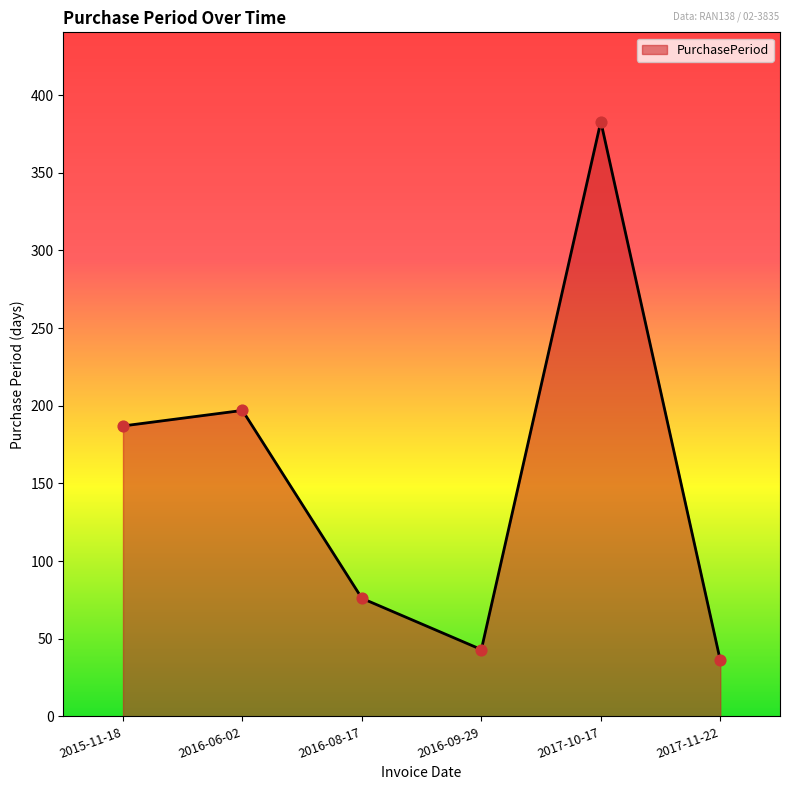

What is the change in value from 2017-10-17 to 2017-11-22?

-347